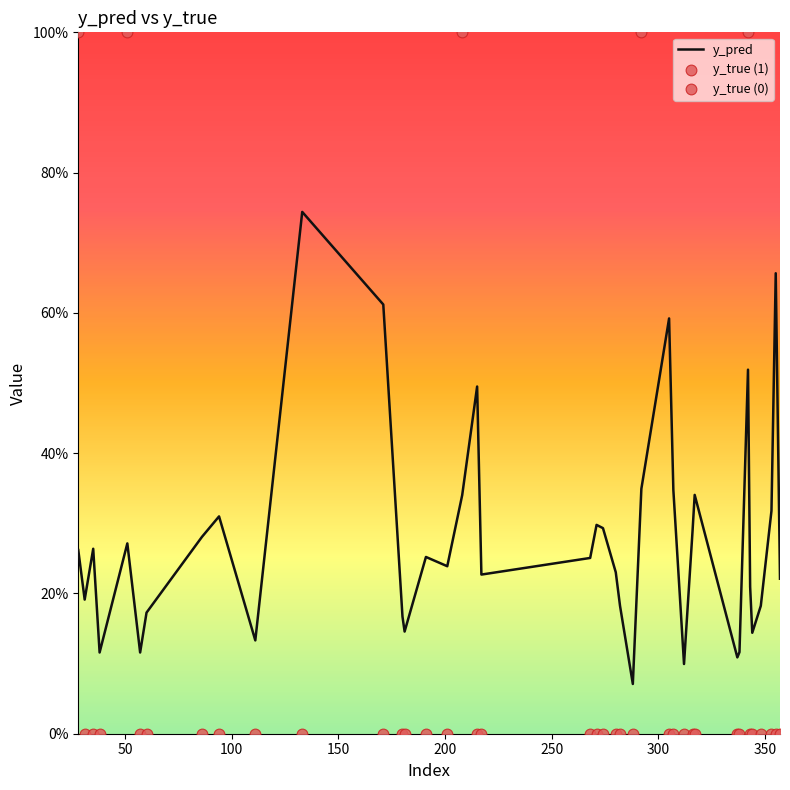

What is the change in value from 271 to 348?

-0.1